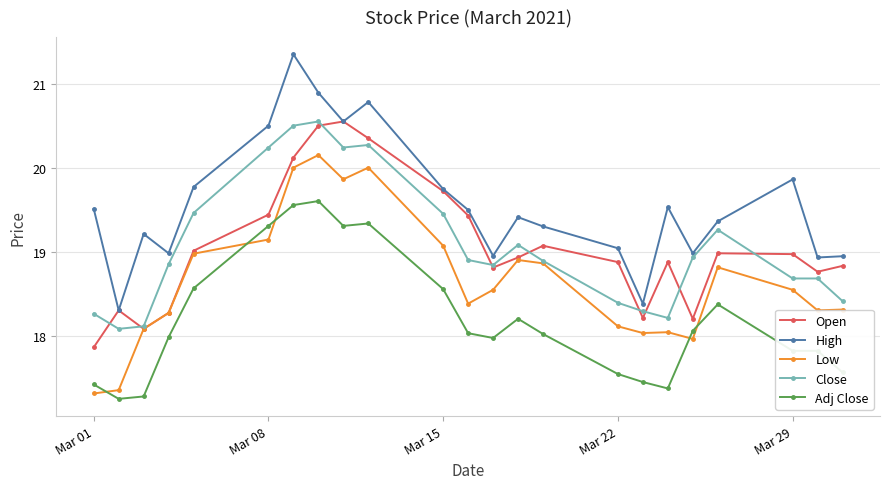

What is the value of the Low point at the 11th from the left?

19.1